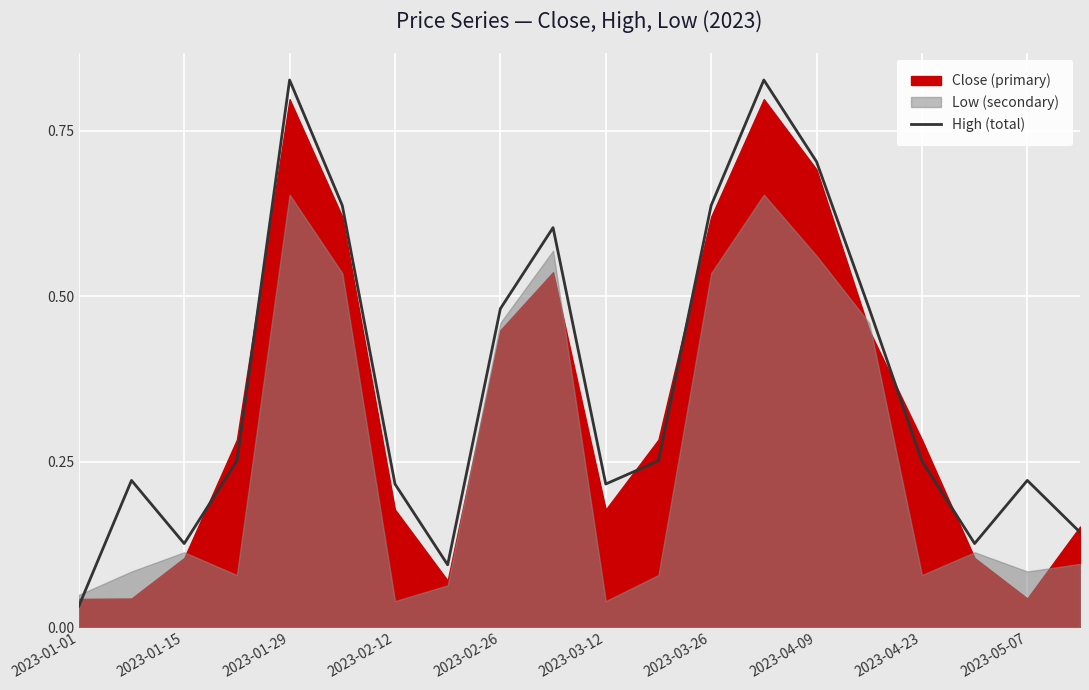

What is the value of the 9th point from the left?

0.5